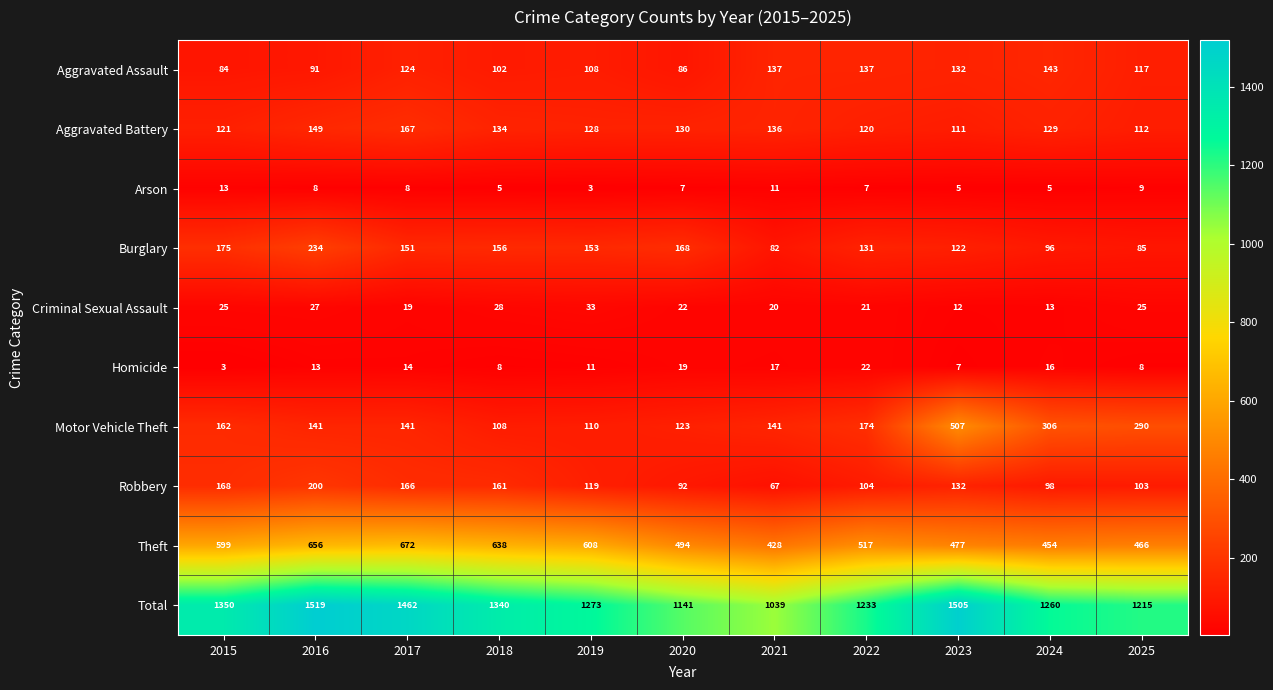

What is the average value of the Motor Vehicle Theft series?

200